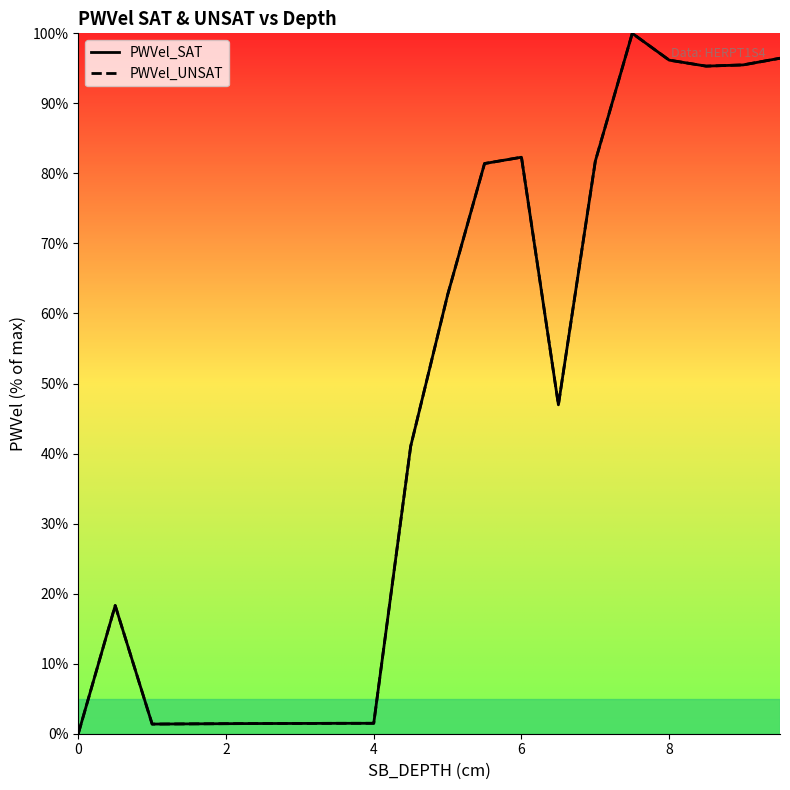

Which series has the widest spread of values?

PWVel_SAT